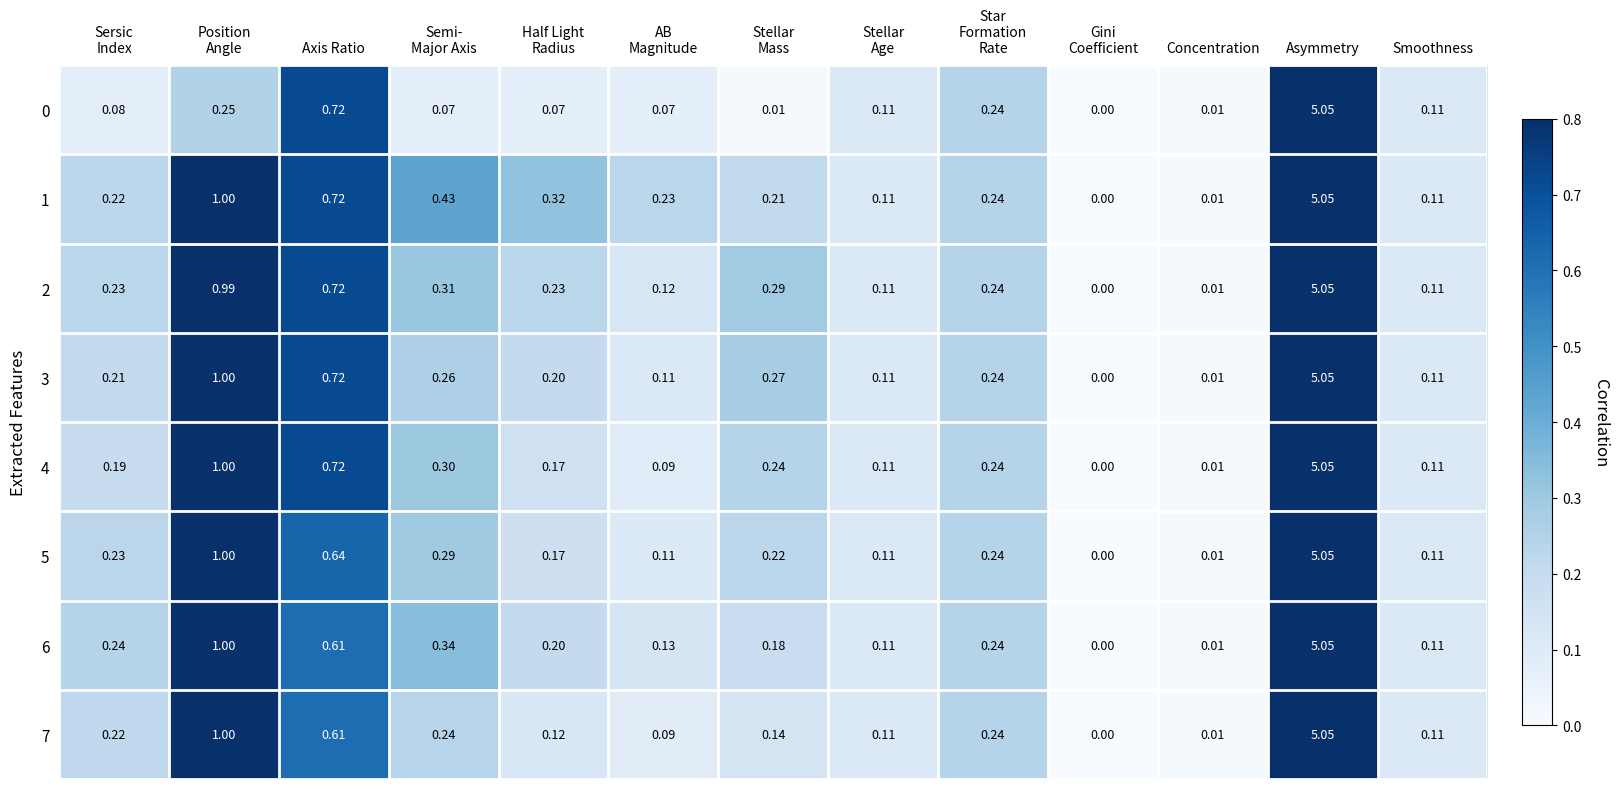

At which label is 0 closest to 2?

Axis Ratio